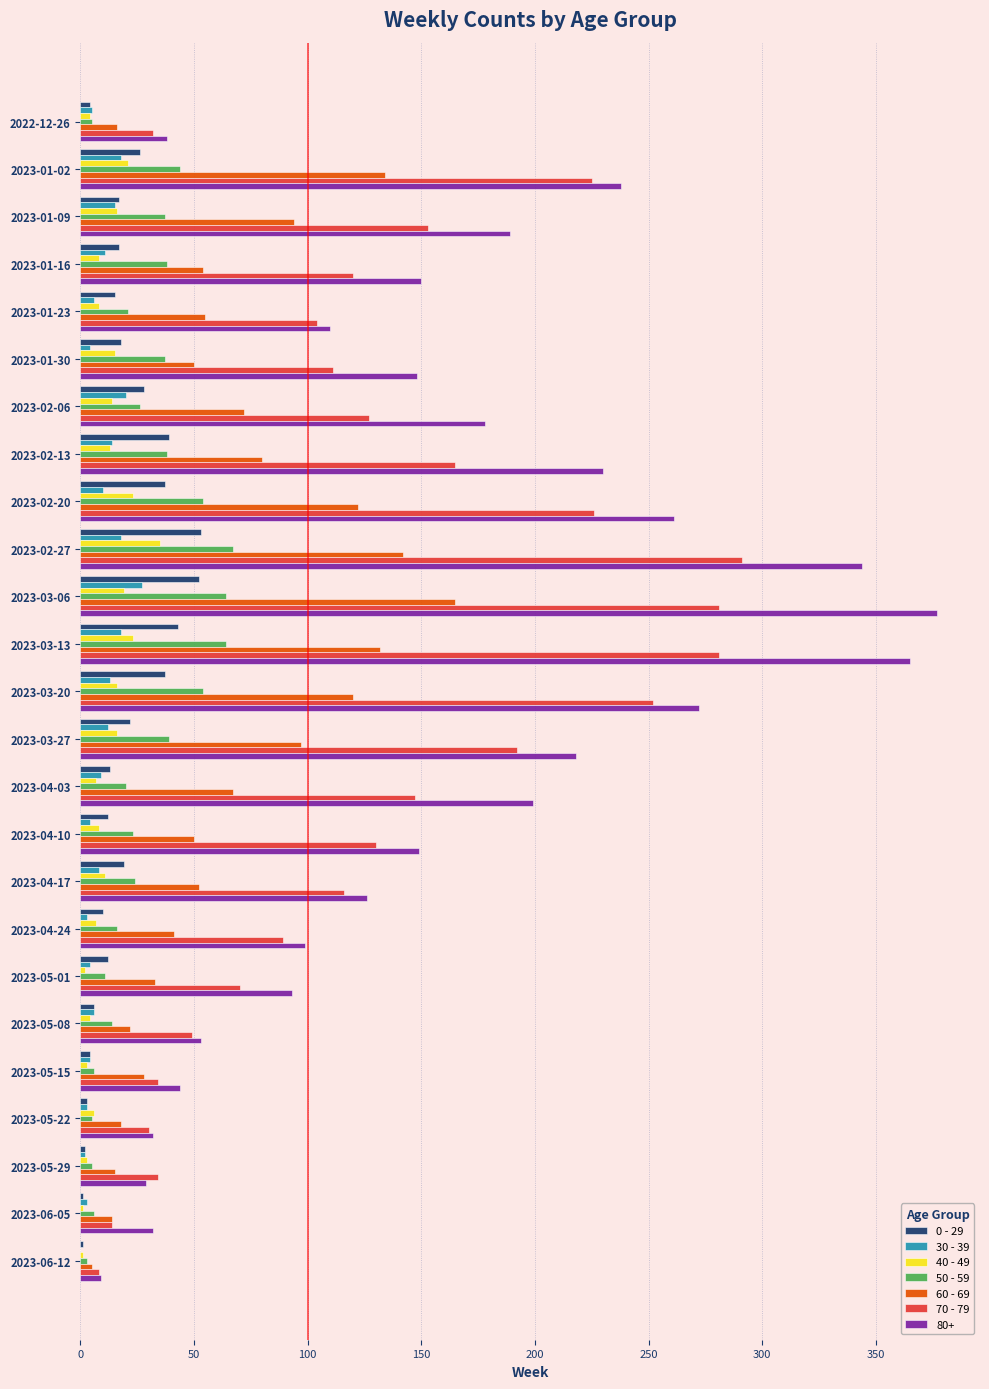

True or false: 70 - 79 has a value of 147 at 2023-01-23.

False